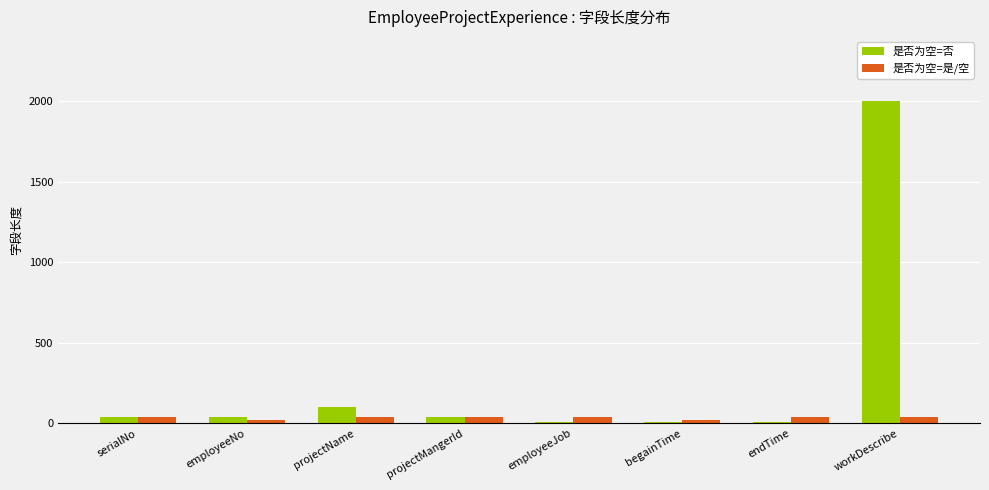

How many distinct data groups are displayed?

2